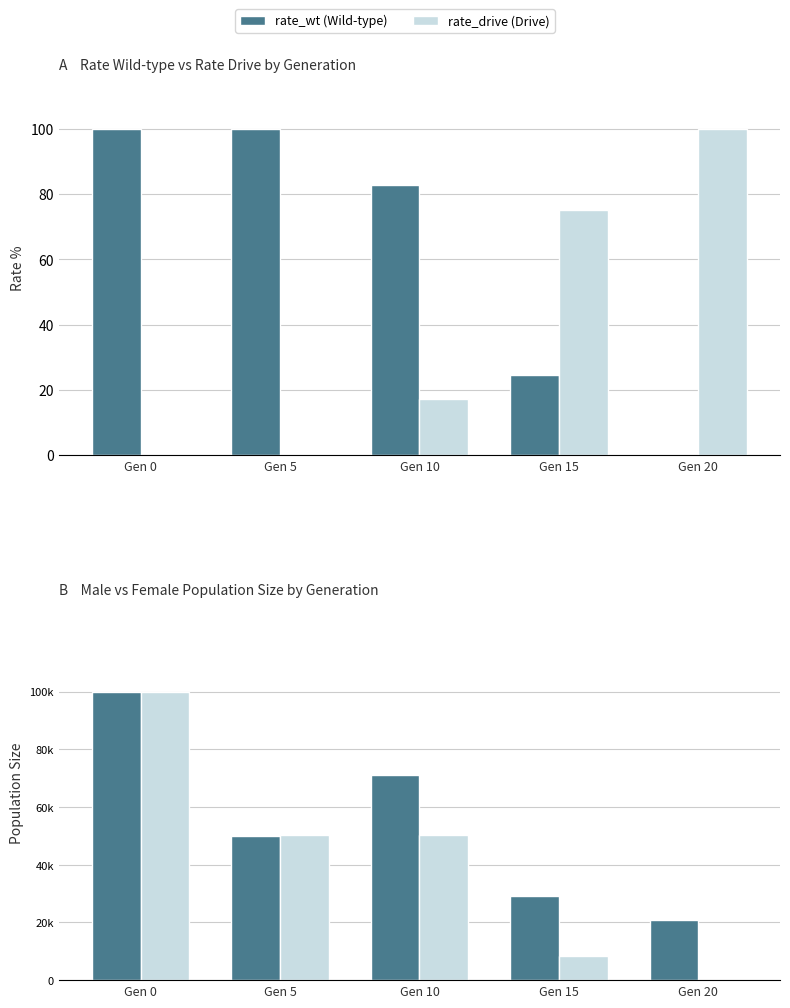

Reading right to left, extract all data points from this chart.

rate_wt: 0.0	24.7	82.7	100.0	100.0
rate_drive: 100.0	75.3	17.3	0.0	0.0
male_size: 21000.0	29207.0	71210.0	49920.0	100008.0
female_size: 0.0	8210.0	50237.0	50169.0	99980.0